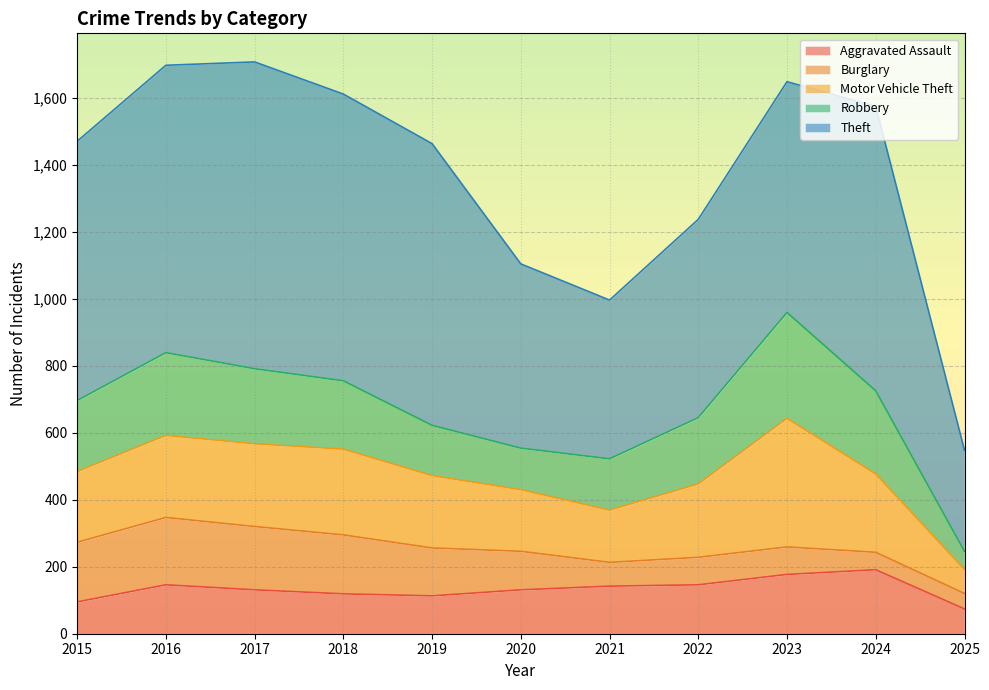

How many intersections are there between Motor Vehicle Theft and Robbery?

3